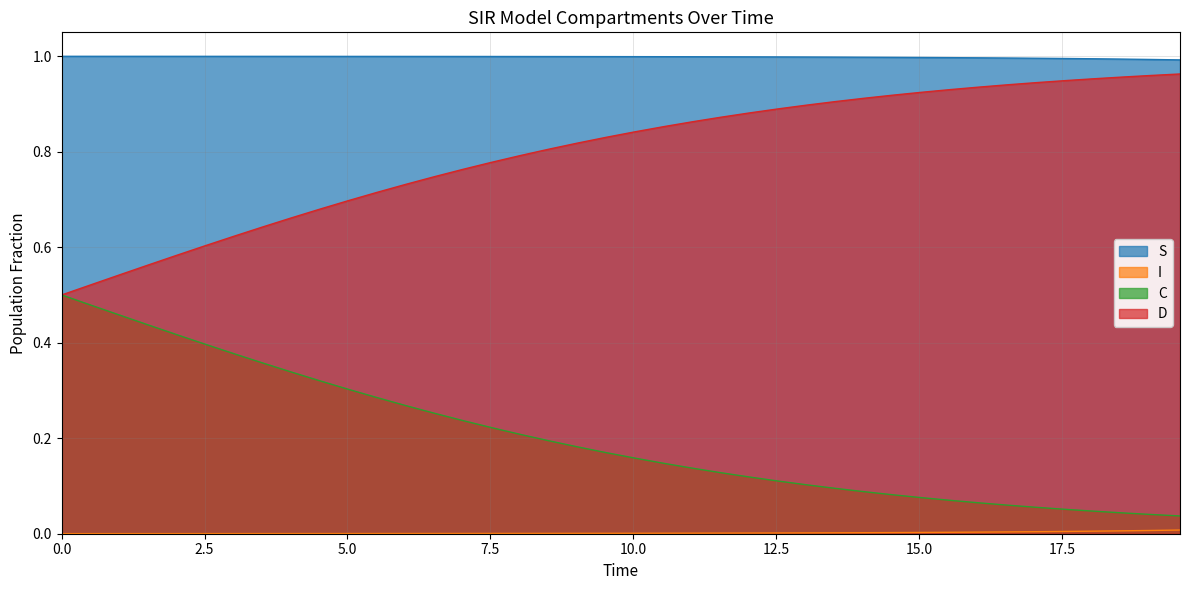

True or false: D and S intersect in this chart.

False